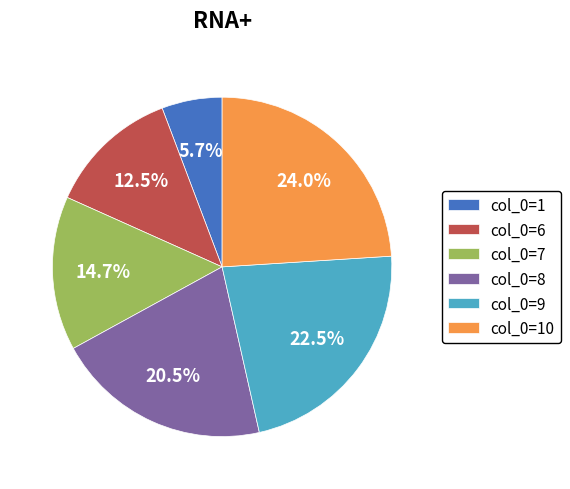

Rank the categories by value from highest to lowest.

col_0=10, col_0=9, col_0=8, col_0=7, col_0=6, col_0=1